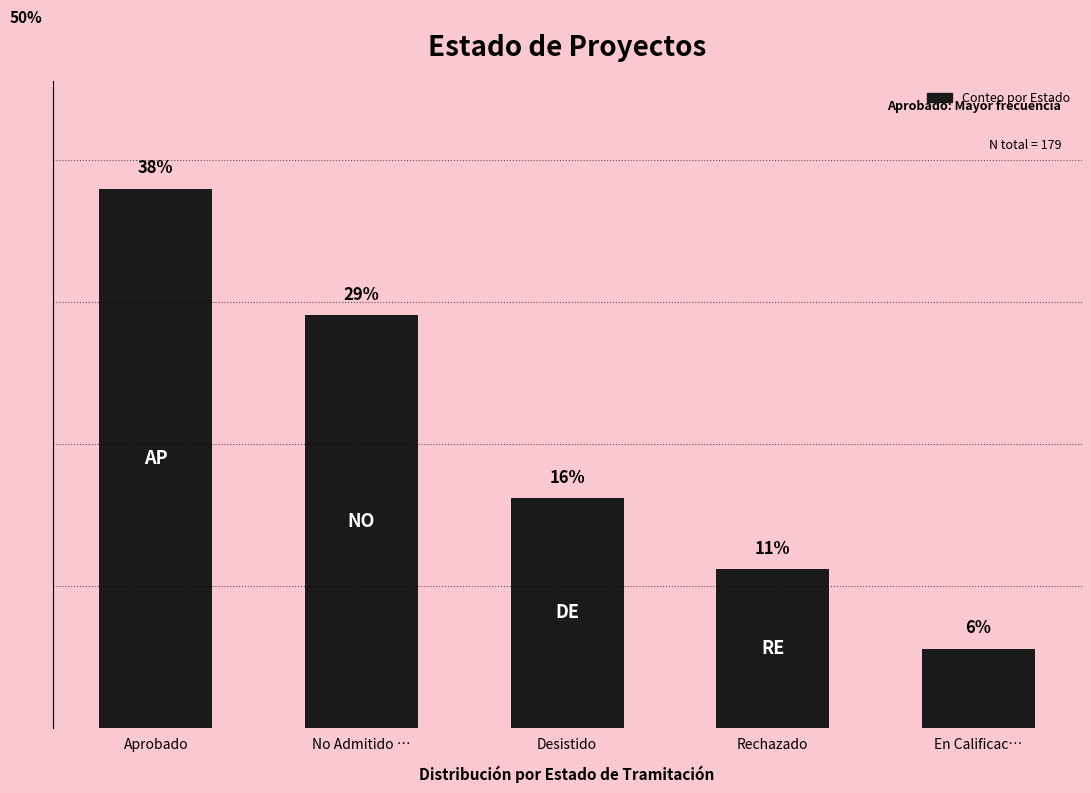

What is the difference between the second highest and minimum values?

23.5